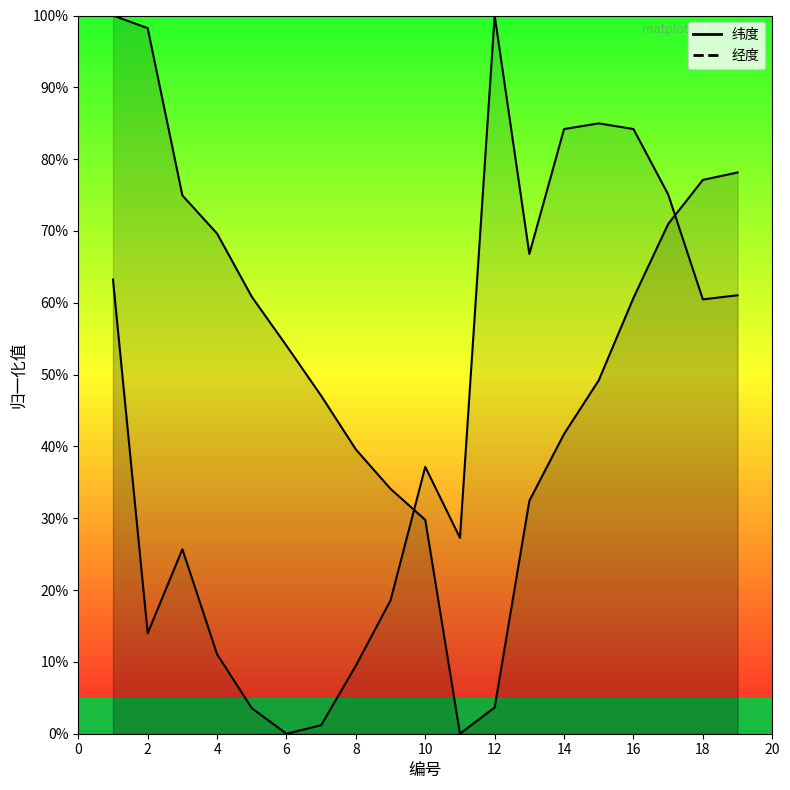

What is the maximum value for 纬度?

100.0